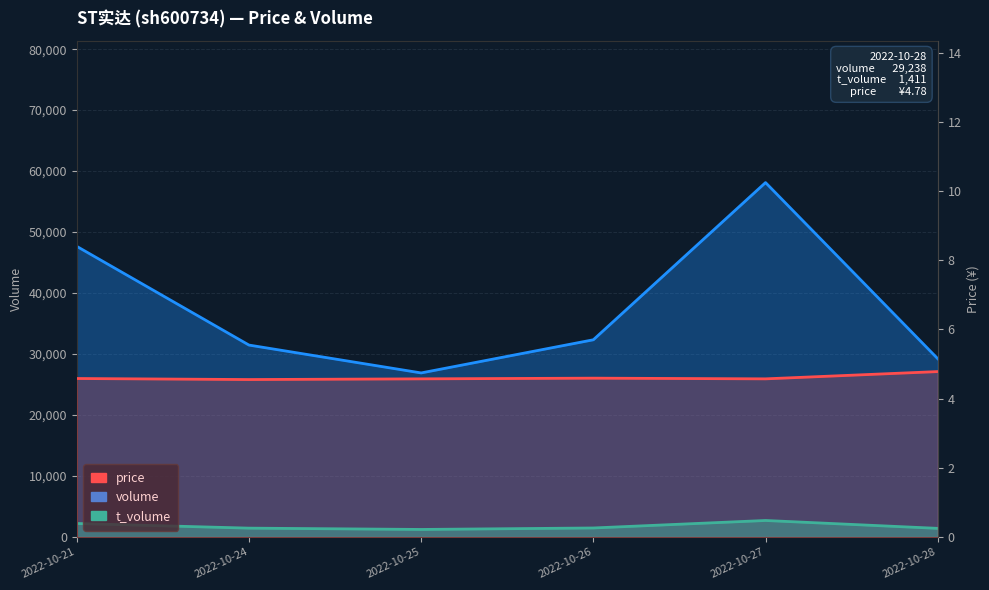

Which category has the lowest value in the t_volume series?

2022-10-25